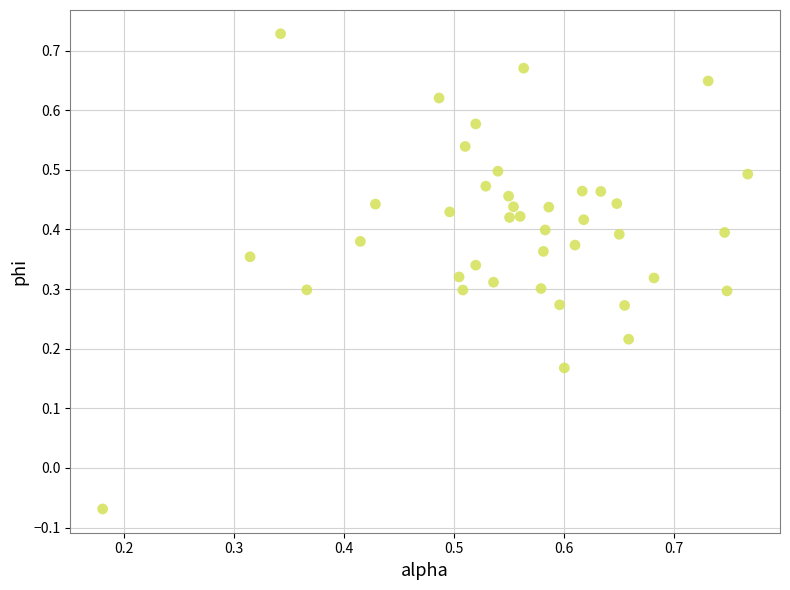

How many points are shown in the scatter plot?

40